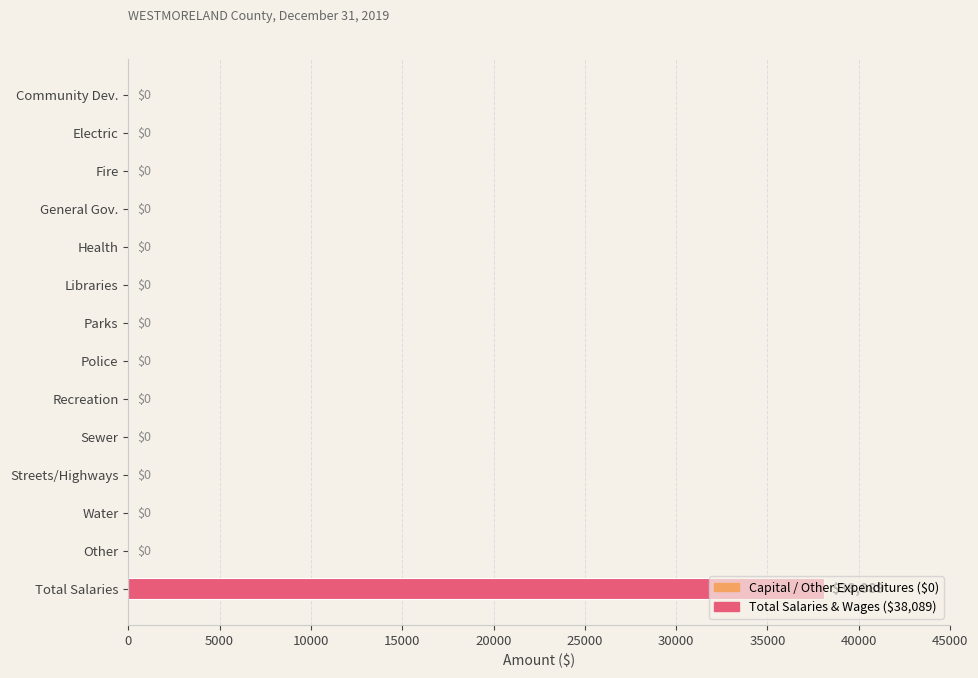

What is the maximum value shown in the chart?

38089